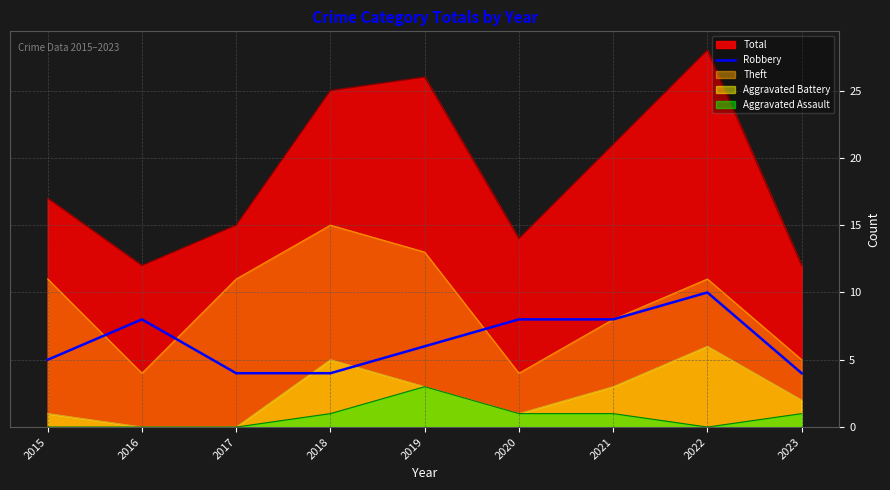

Which series has the widest spread of values?

Total